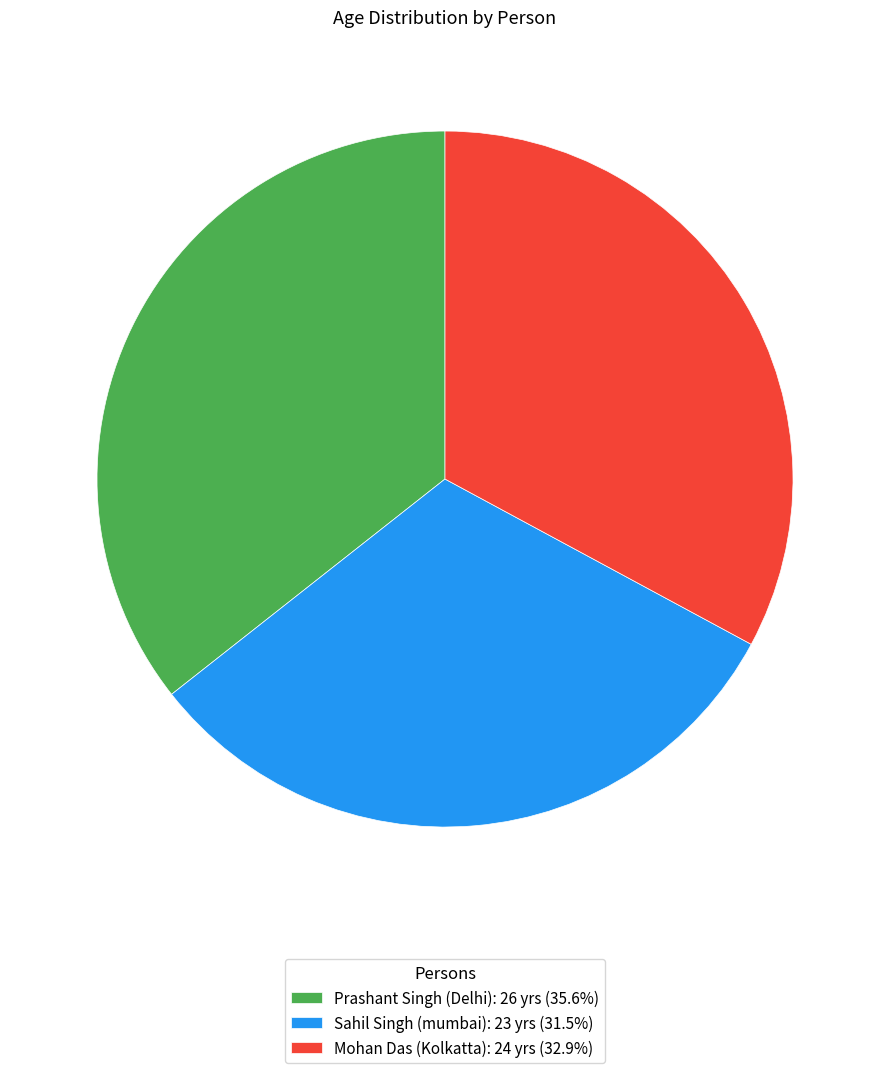

Which has a higher value, Sahil Singh (mumbai) or Mohan Das (Kolkatta)?

Mohan Das (Kolkatta)